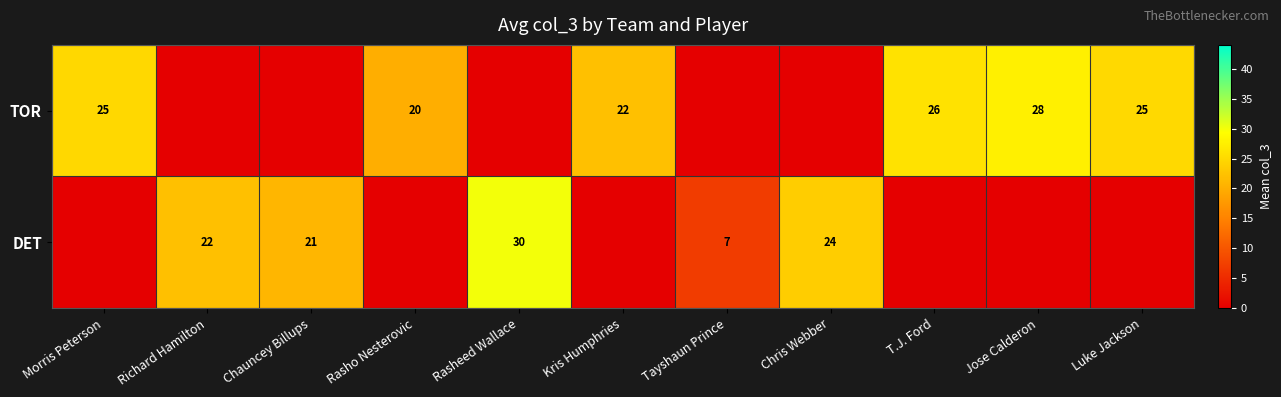

Is the value of DET at Richard Hamilton greater than the value of TOR at T.J. Ford?

No